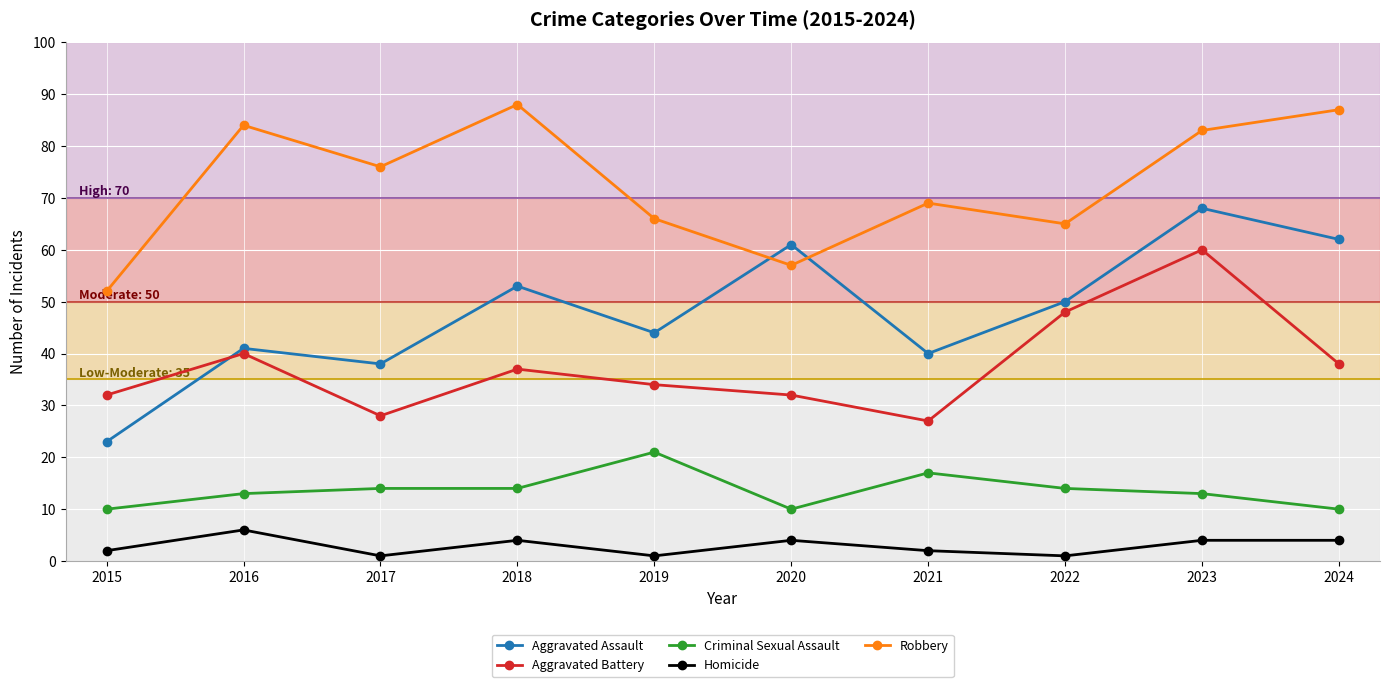

Reading right to left, transcribe all the data shown in this chart.

Aggravated Assault: 62	68	50	40	61	44	53	38	41	23
Aggravated Battery: 38	60	48	27	32	34	37	28	40	32
Criminal Sexual Assault: 10	13	14	17	10	21	14	14	13	10
Homicide: 4	4	1	2	4	1	4	1	6	2
Robbery: 87	83	65	69	57	66	88	76	84	52